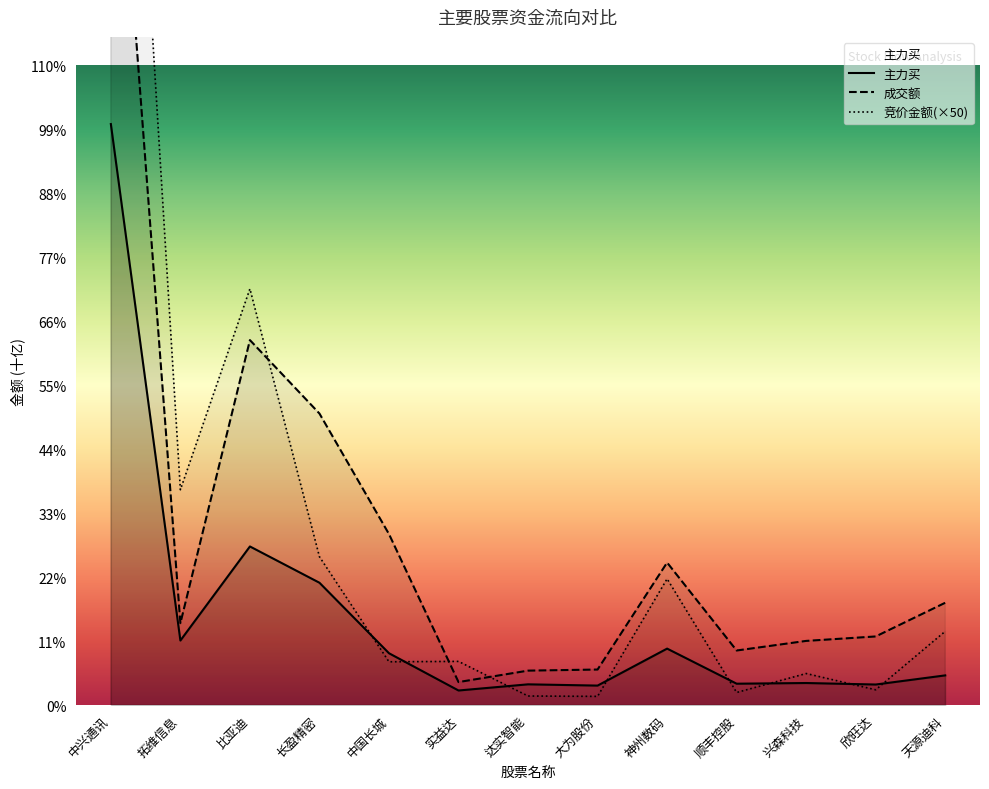

Reading left to right, what are all the values shown in this chart?

主力买: 6.6	0.7	1.8	1.4	0.6	0.2	0.2	0.2	0.6	0.2	0.3	0.2	0.3
成交额: 11.3	0.9	4.1	3.3	1.9	0.3	0.4	0.4	1.6	0.6	0.7	0.8	1.2
竞价金额(×50): 15.3	2.4	4.7	1.7	0.5	0.5	0.1	0.1	1.4	0.1	0.4	0.2	0.8